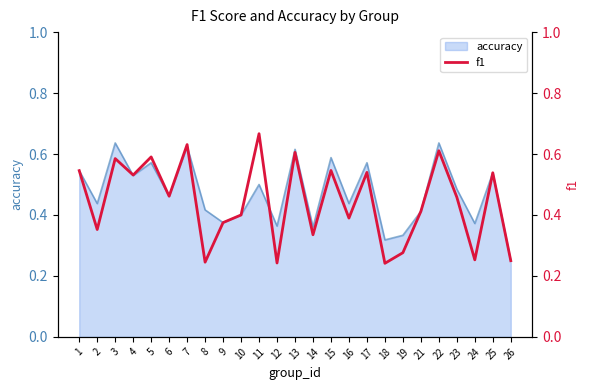

What is the difference between the second highest and second lowest values?

0.4